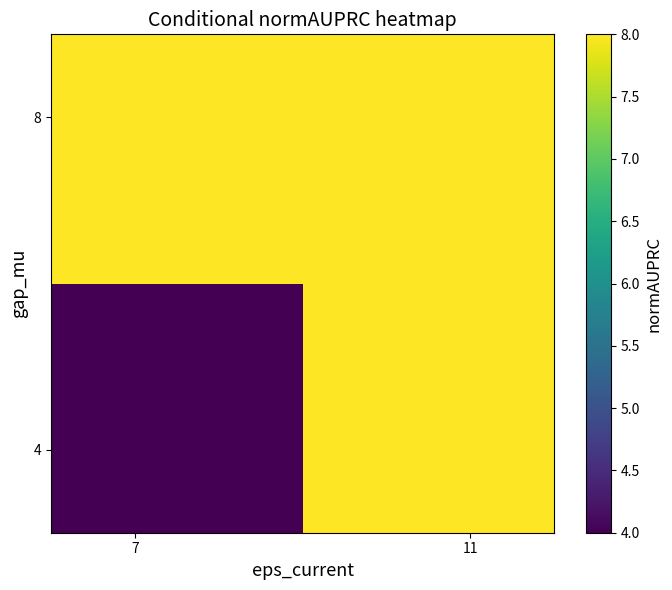

What is the minimum value shown in the chart?

4